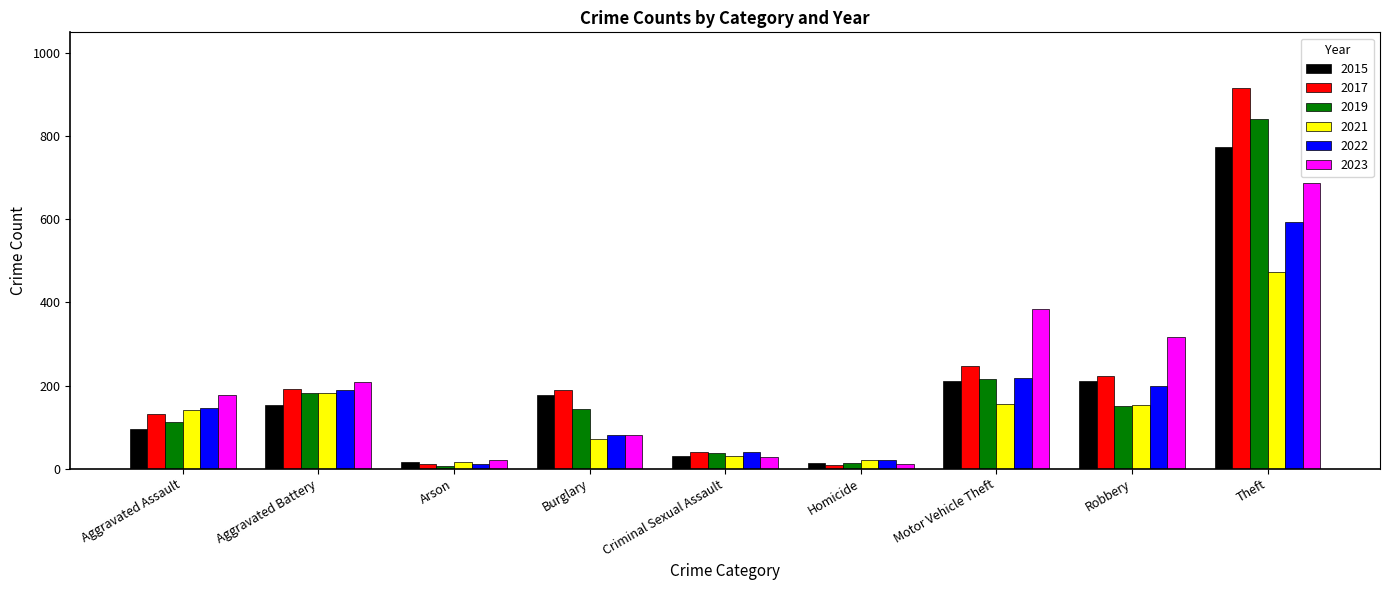

Is the value of 2015 at Aggravated Battery greater than the value of 2021 at Aggravated Battery?

No